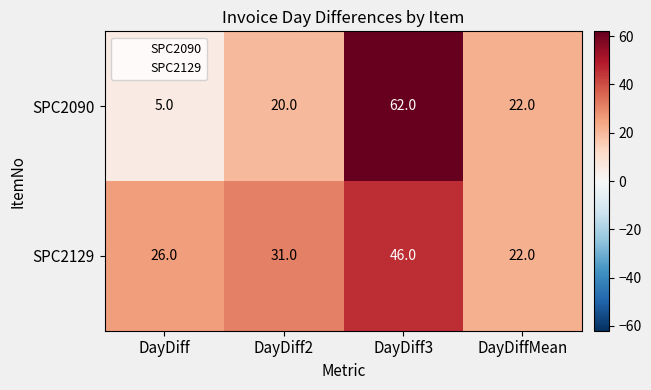

True or false: SPC2090 has a value of 5 at DayDiff.

True